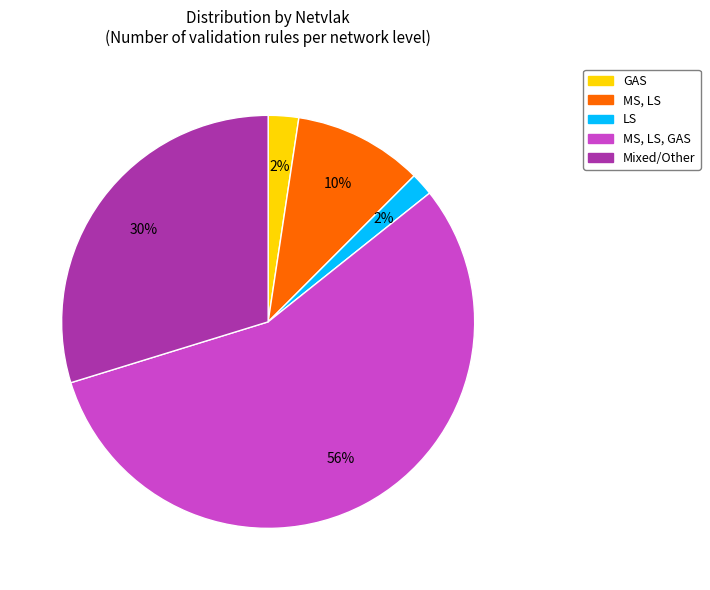

To the nearest percent, what is the combined percentage of MS, LS and Mixed/Other?

40%